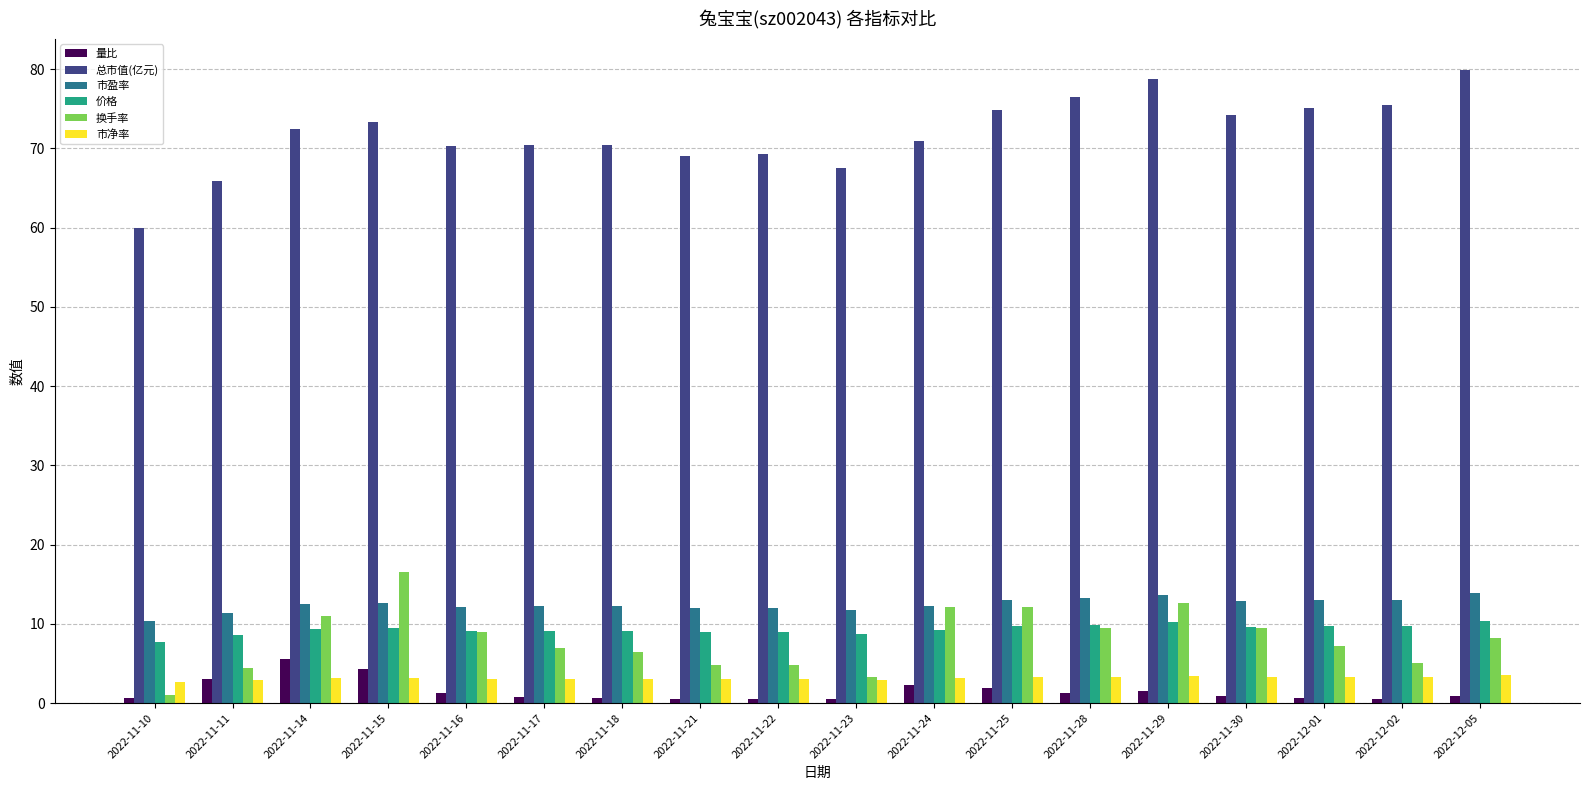

What is the highest value of the 量比 series?

5.5